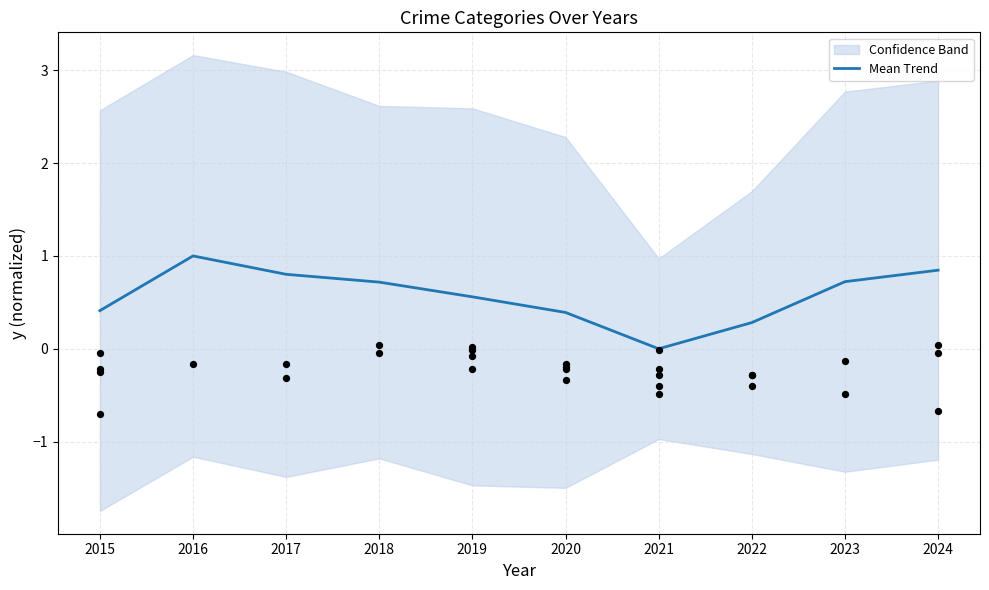

What is the change in value from 2016 to 2021?

-1.0